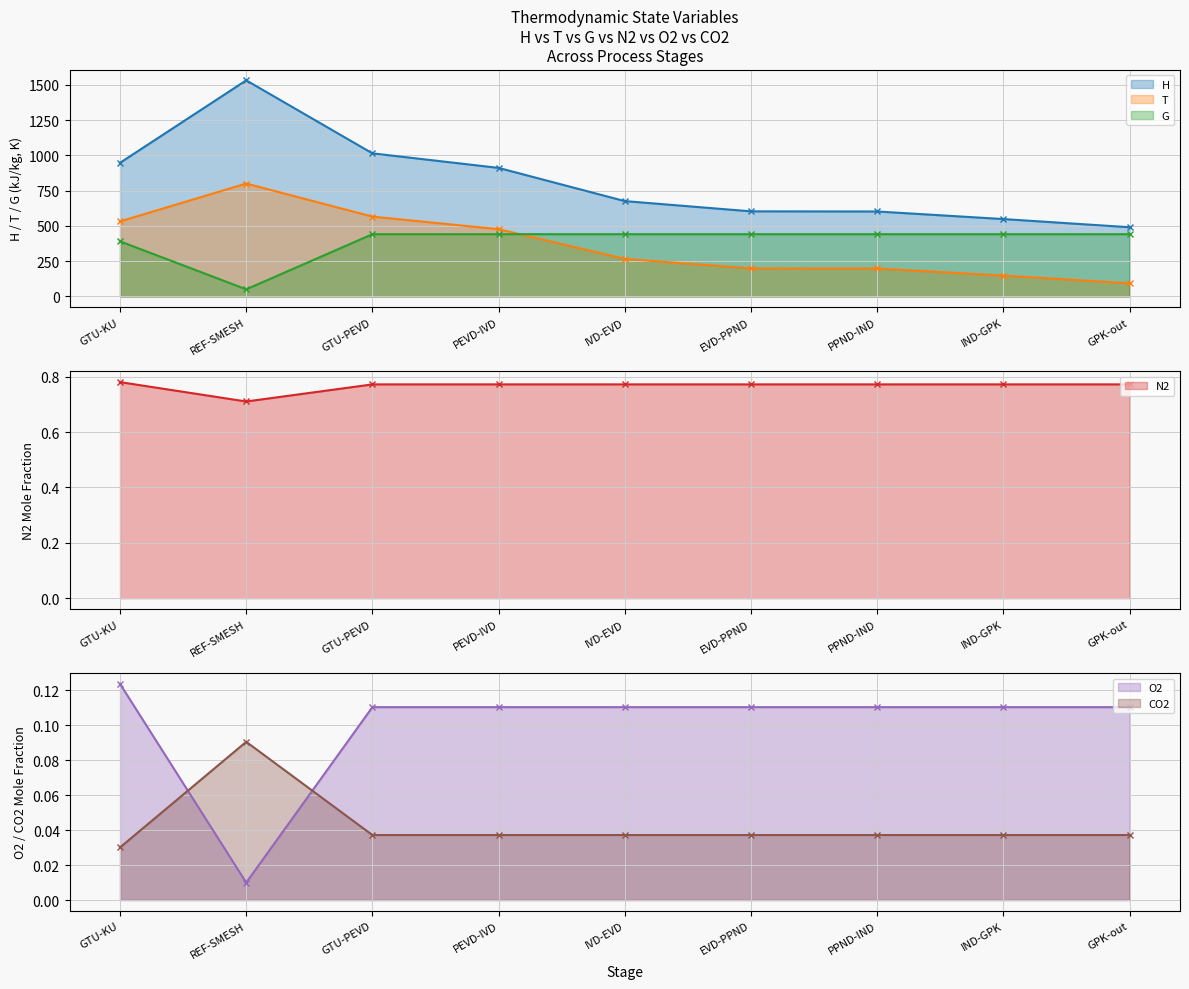

How many data points does each series have?

9